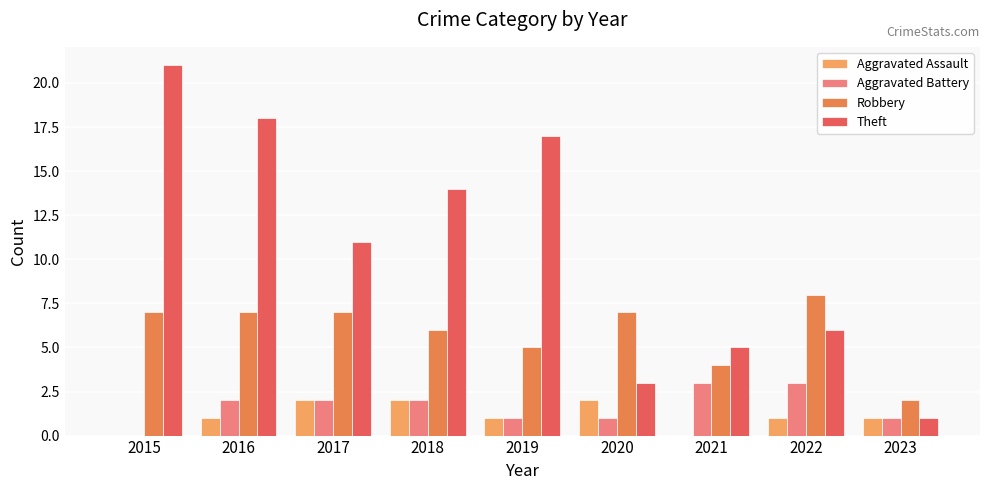

Are the bars grouped side by side (vs. stacked)?

Yes